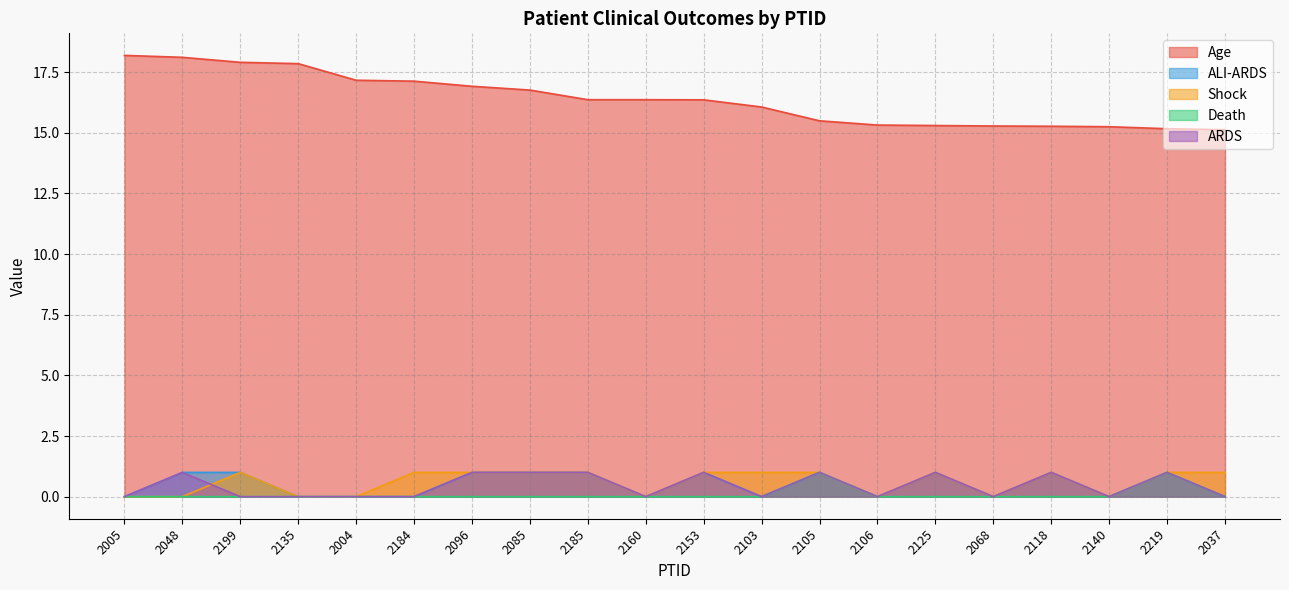

What is the label of the 9th point from the left?

2185